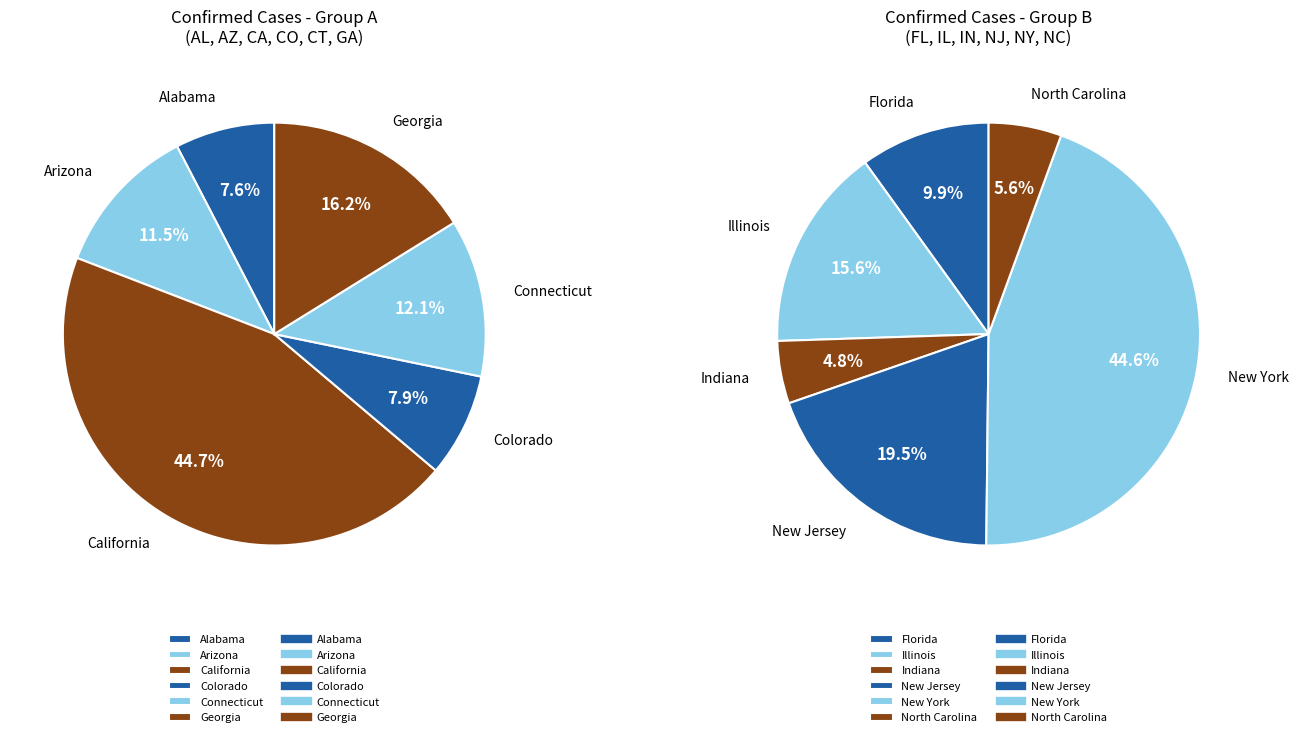

What is the largest slice in the pie chart?

New York